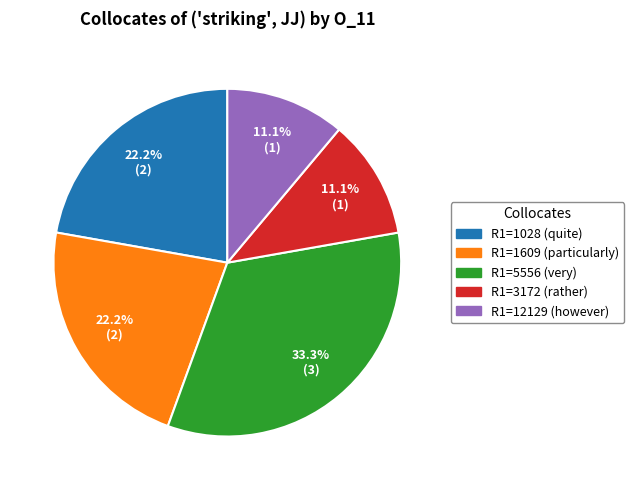

Is there any slice that represents more than half of the pie?

No